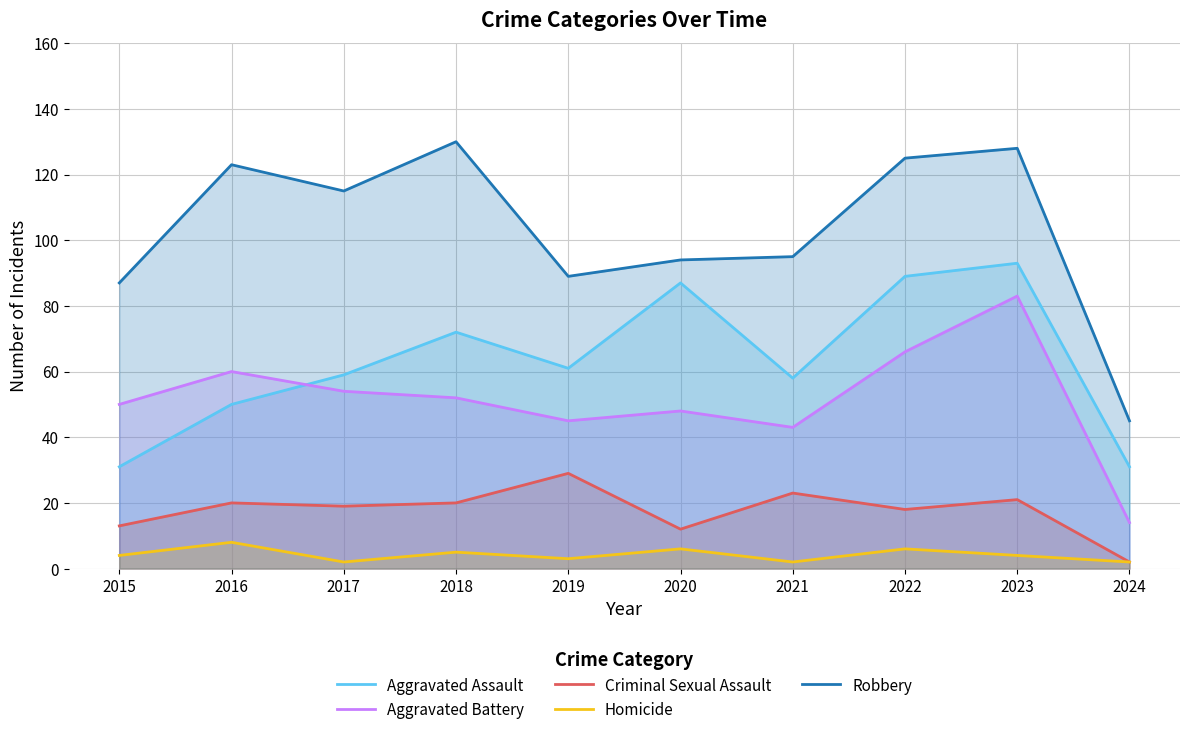

Which has a higher value, 2022 or 2015?

2022